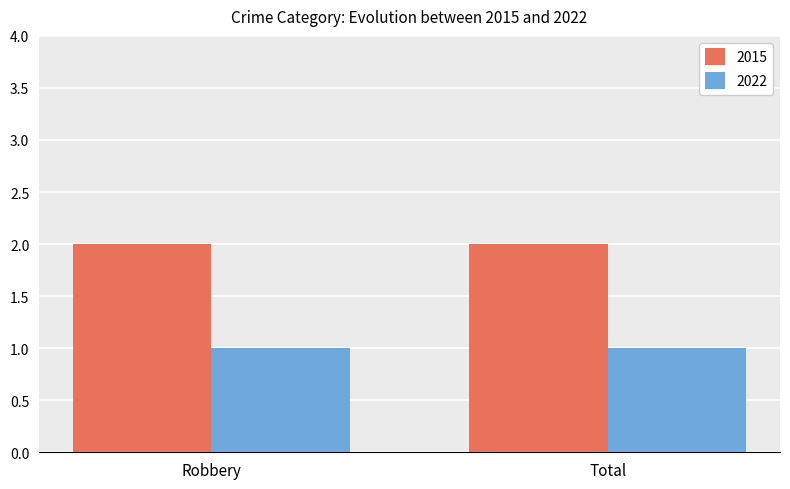

What is the sum of all 2022 values?

2